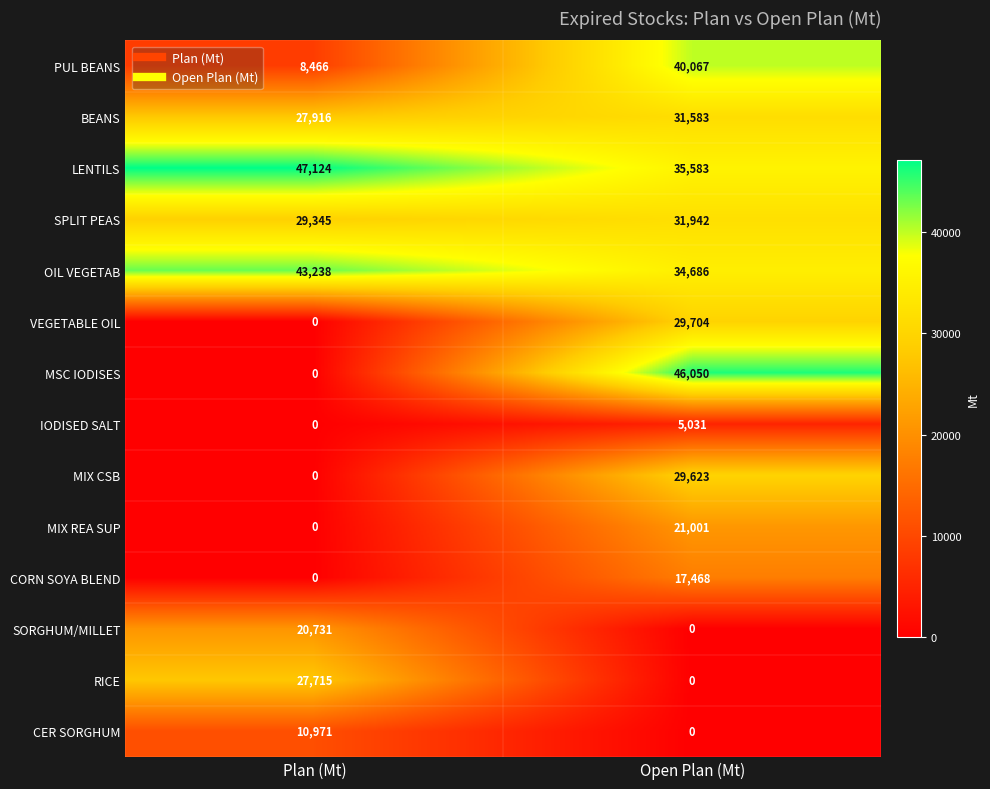

Reading right to left, list all the values displayed in this chart.

PUL BEANS: 40067	8466
BEANS: 31583	27916
LENTILS: 35583	47124
SPLIT PEAS: 31942	29345
OIL VEGETAB: 34686	43238
VEGETABLE OIL: 29704	0
MSC IODISES: 46050	0
IODISED SALT: 5031	0
MIX CSB: 29623	0
MIX REA SUP: 21001	0
CORN SOYA BLEND: 17468	0
SORGHUM/MILLET: 0	20731
RICE: 0	27715
CER SORGHUM: 0	10971